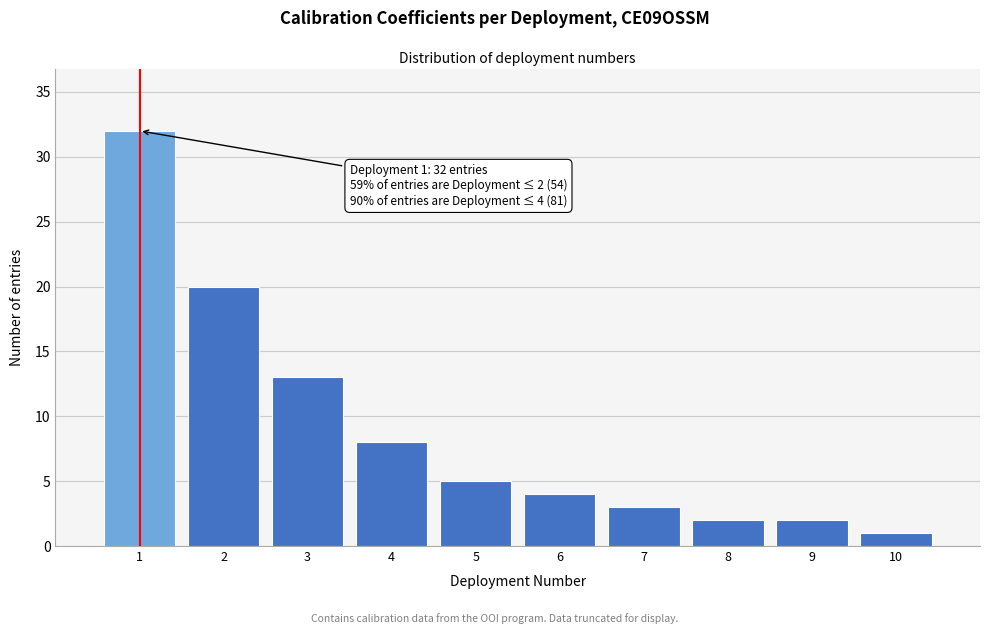

Over which range of the x-axis is the bar tallest?

0.5 to 1.5